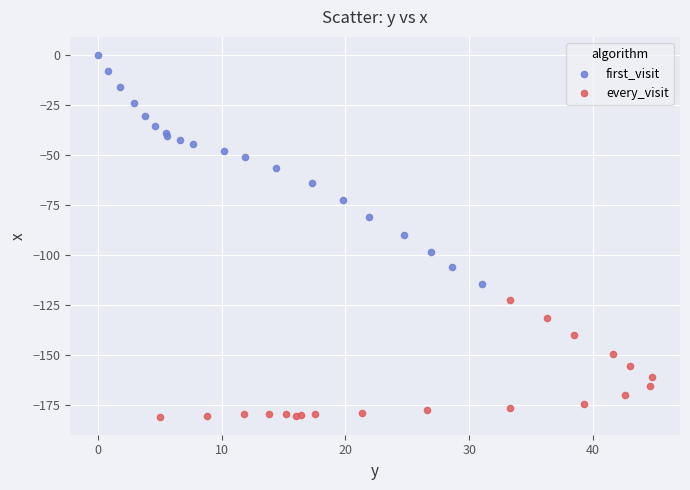

Which series contains the highest Y value?

first_visit